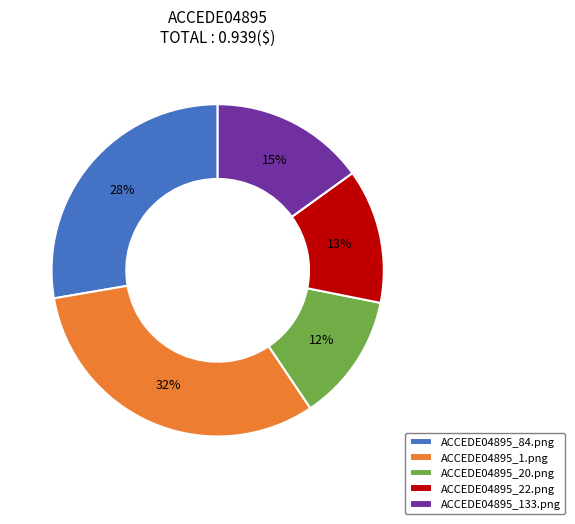

Count the number of slices in the pie.

5